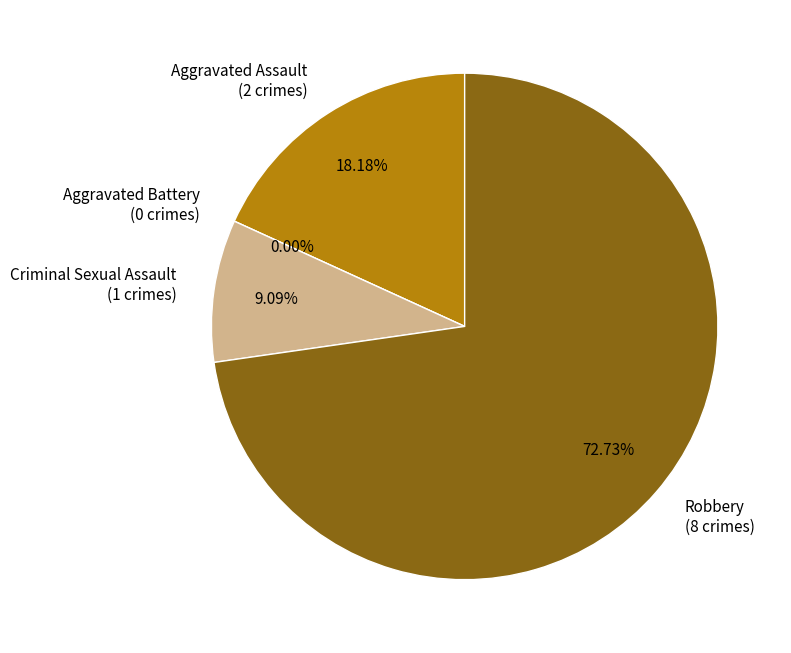

What is the change in value from Aggravated Assault to Criminal Sexual Assault?

-1